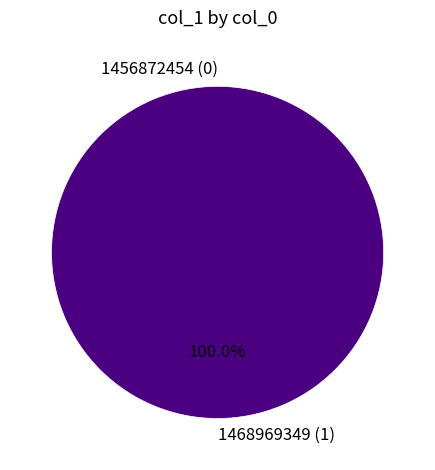

Rank the categories by value from highest to lowest.

1468969349, 1456872454